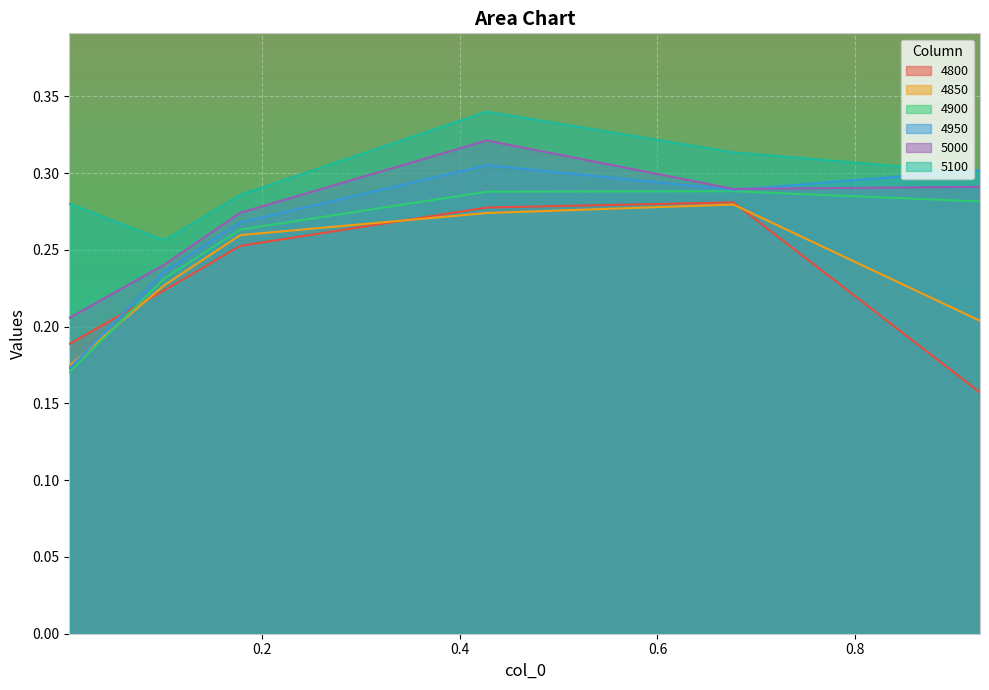

True or false: 4950 has a value of 0.3 at 0.4273972602739726.

True